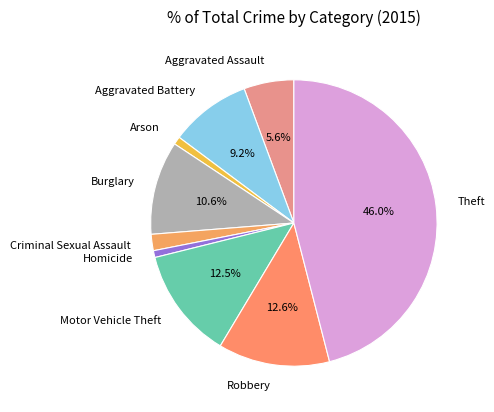

Is Robbery the majority of the pie?

No